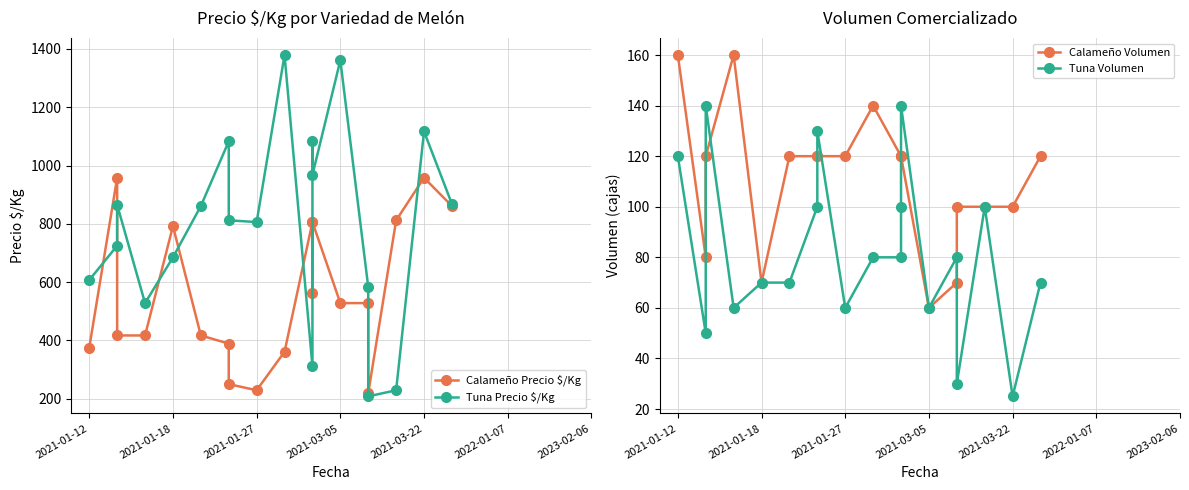

What is the sum of all Tuna Volumen values?

1565